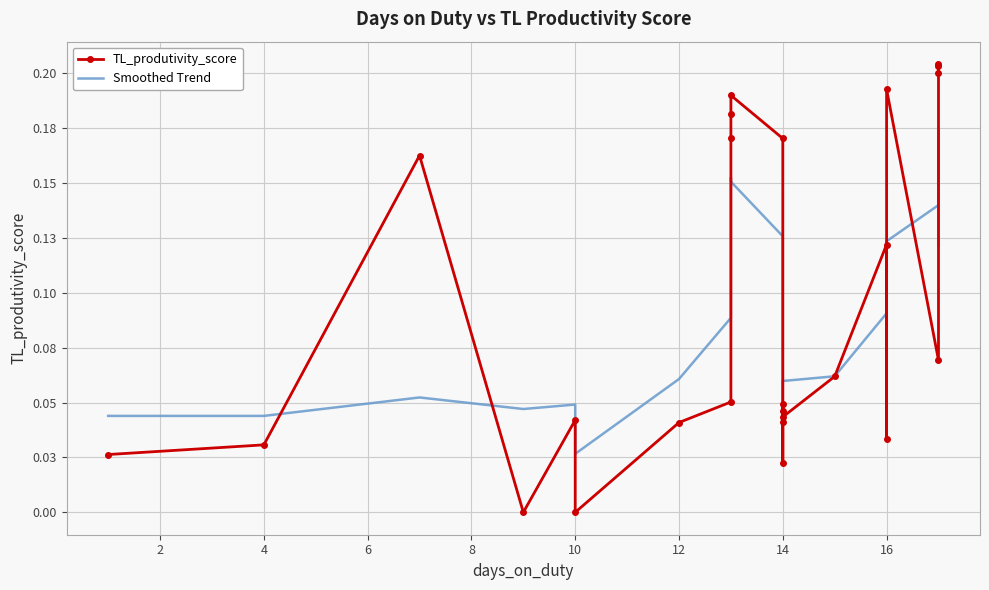

Is it true that Smoothed Trend equals 0.1 at 24?

False